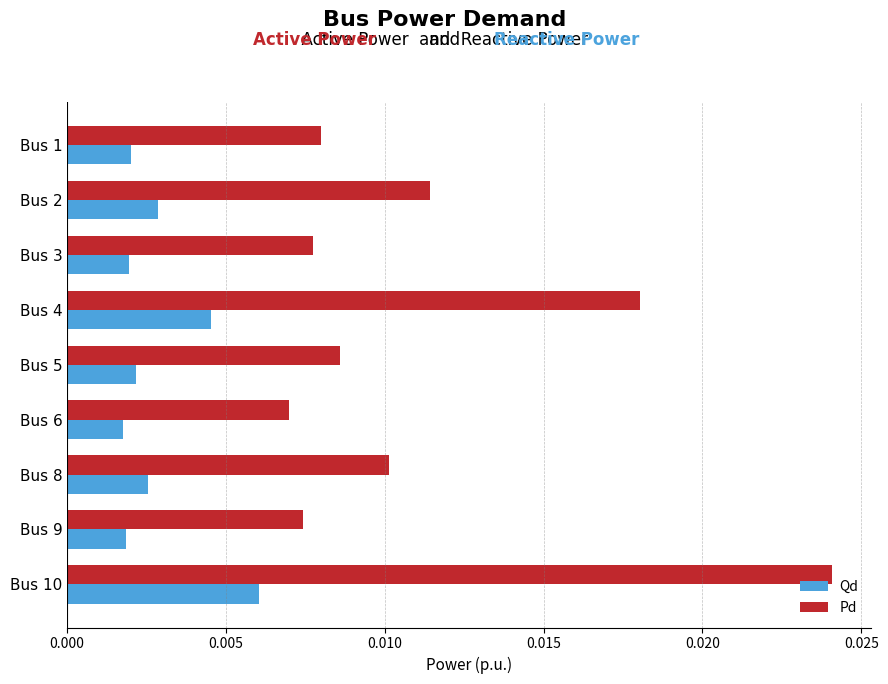

Rank the series at Bus 4 from highest to lowest value.

Pd, Qd